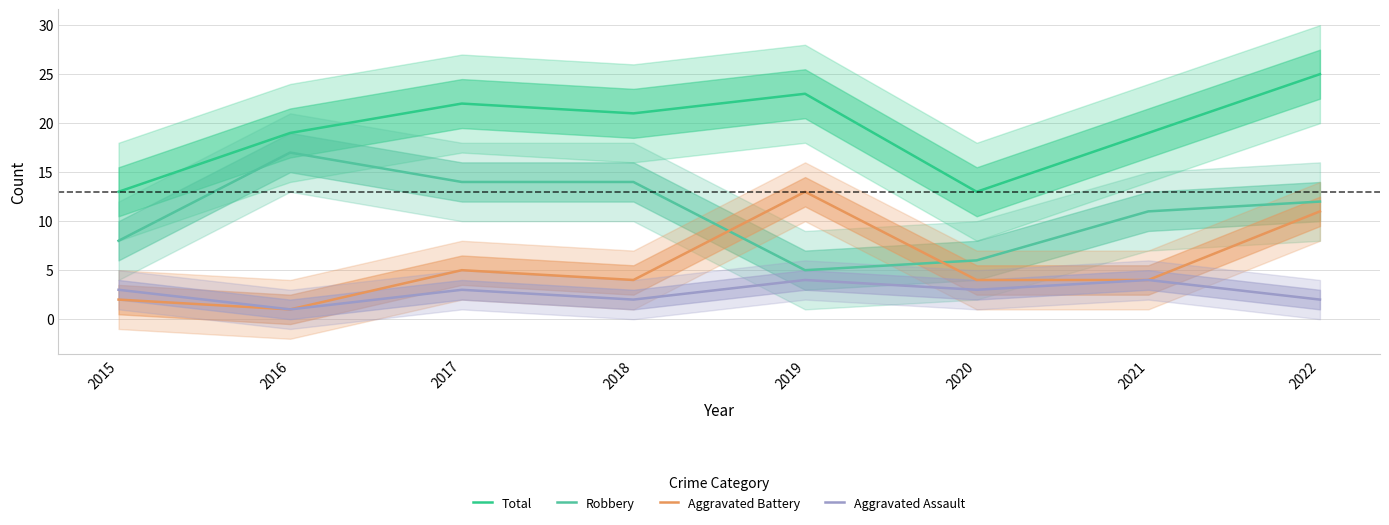

What are all the series names shown in the legend?

Total, Robbery, Aggravated Battery, Aggravated Assault